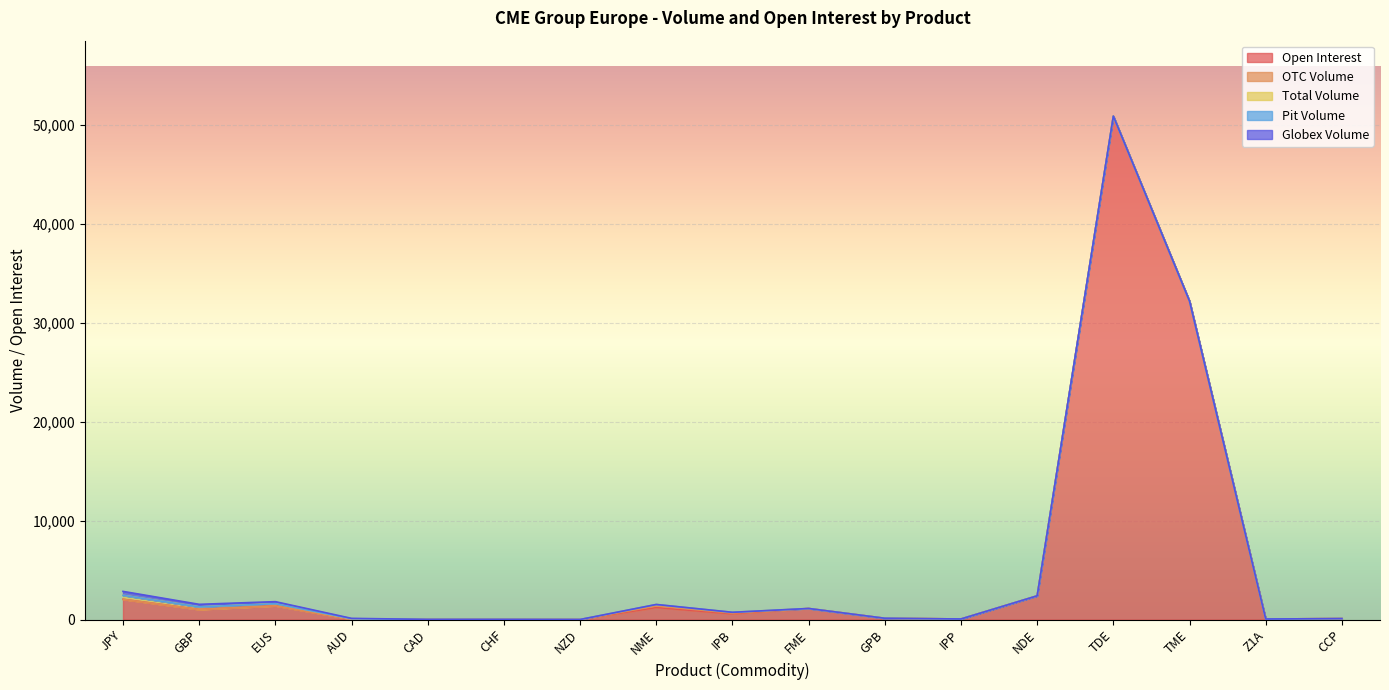

At which category does Open Interest reach its first local peak?

EUS